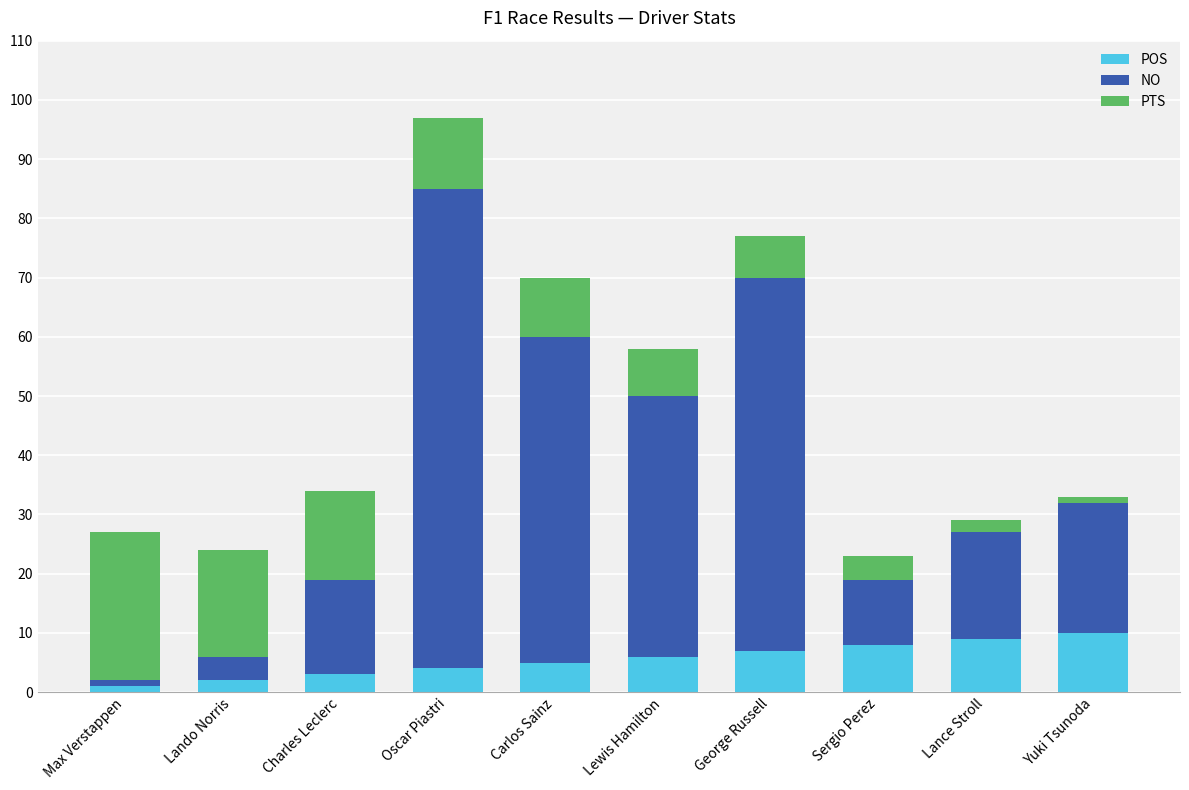

At which category is the sum across all series the highest?

Oscar Piastri